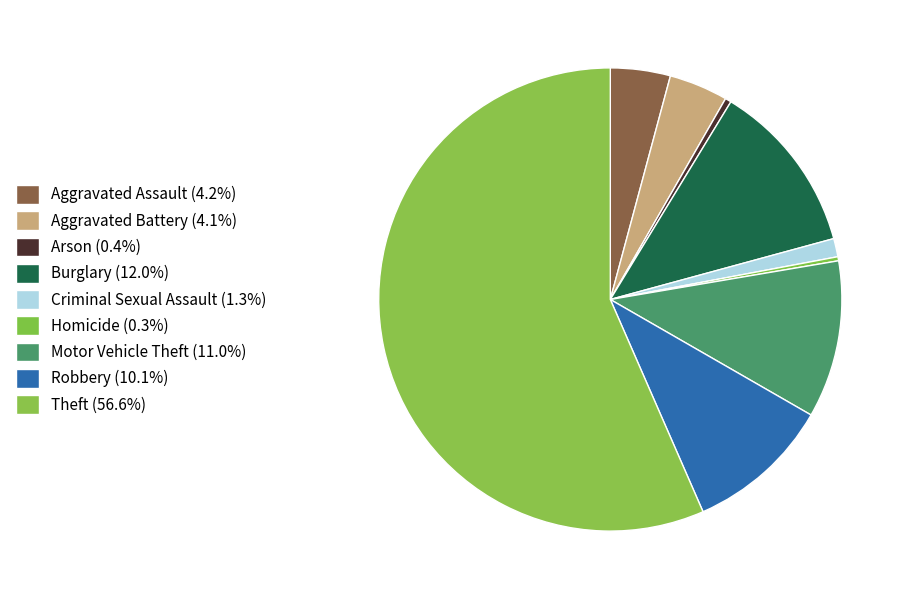

What is the total percentage of Aggravated Assault and Motor Vehicle Theft?

15.2%